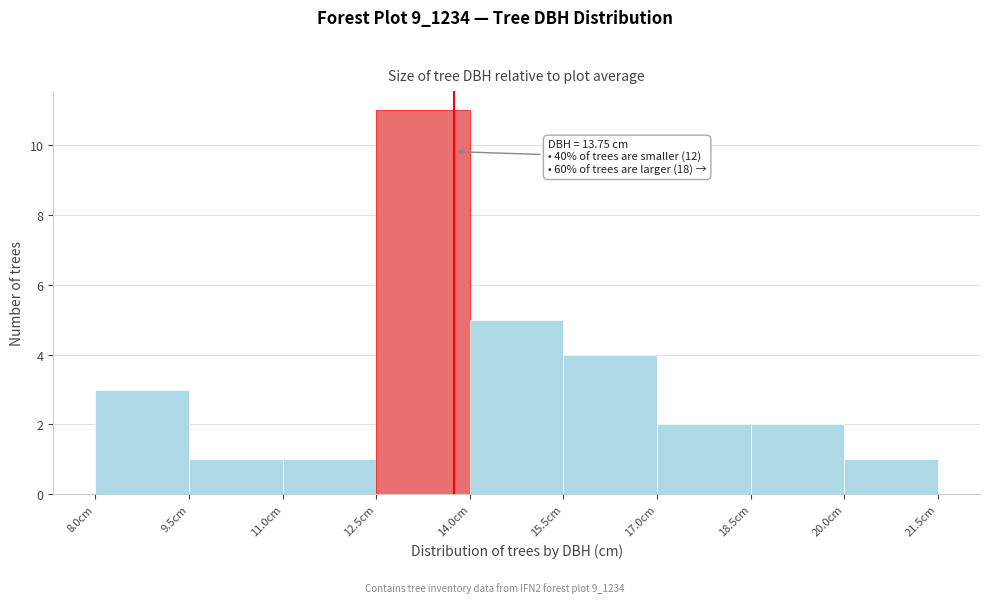

Which range on the x-axis has the tallest bar?

12.5 to 14.0